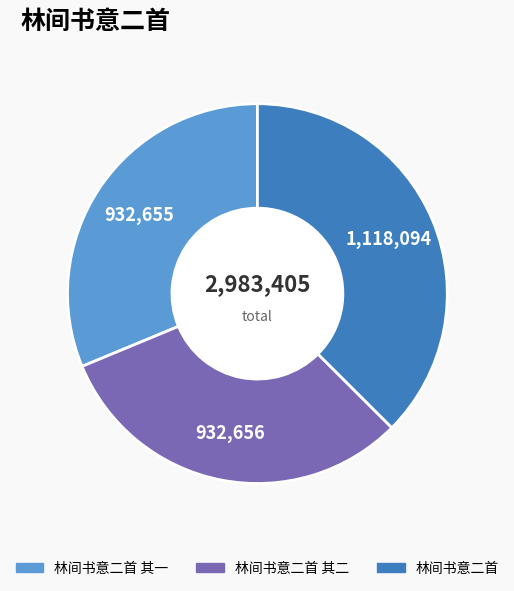

Is there any slice that represents more than half of the pie?

No